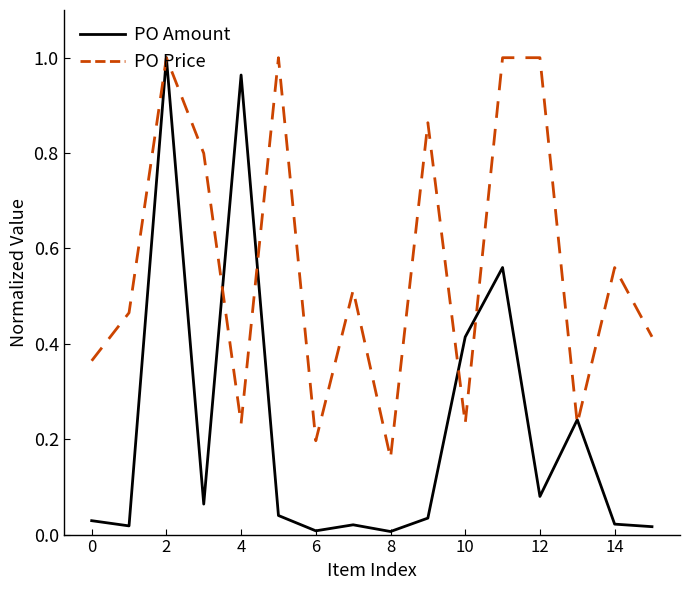

Which series has the widest spread of values?

PO Amount